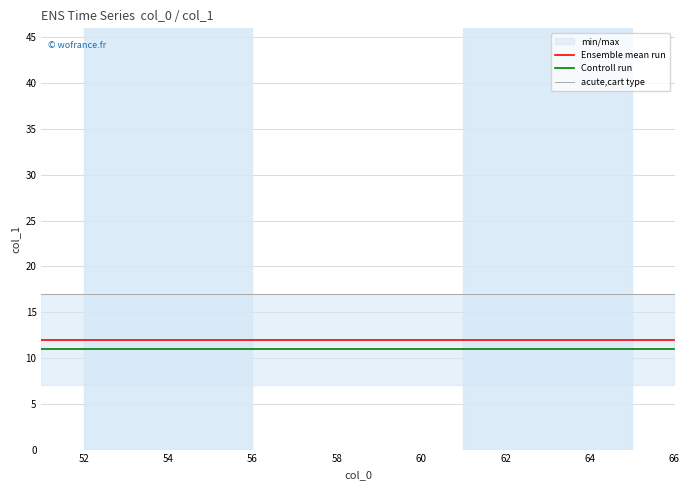

List the series in order of their peak value, lowest first.

Controll run, Ensemble mean run, acute,cart type